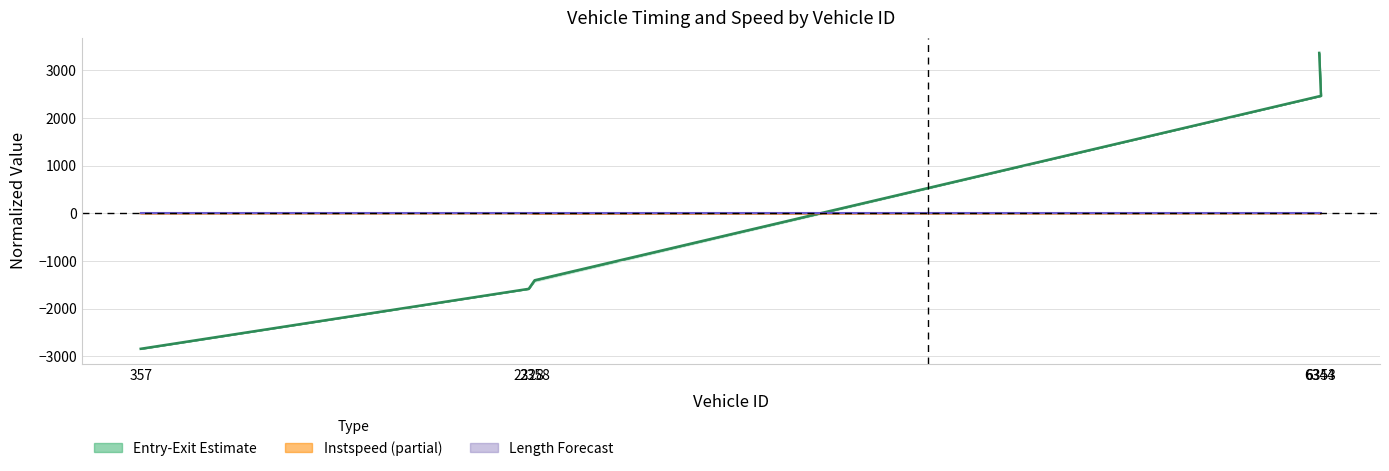

List the labels in order of length value, largest first.

357, 2328, 2358, 6353, 6344